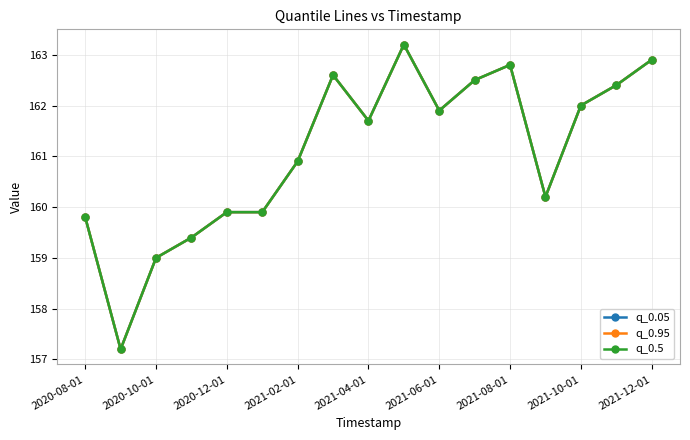

Does the chart have visible grid lines?

Yes